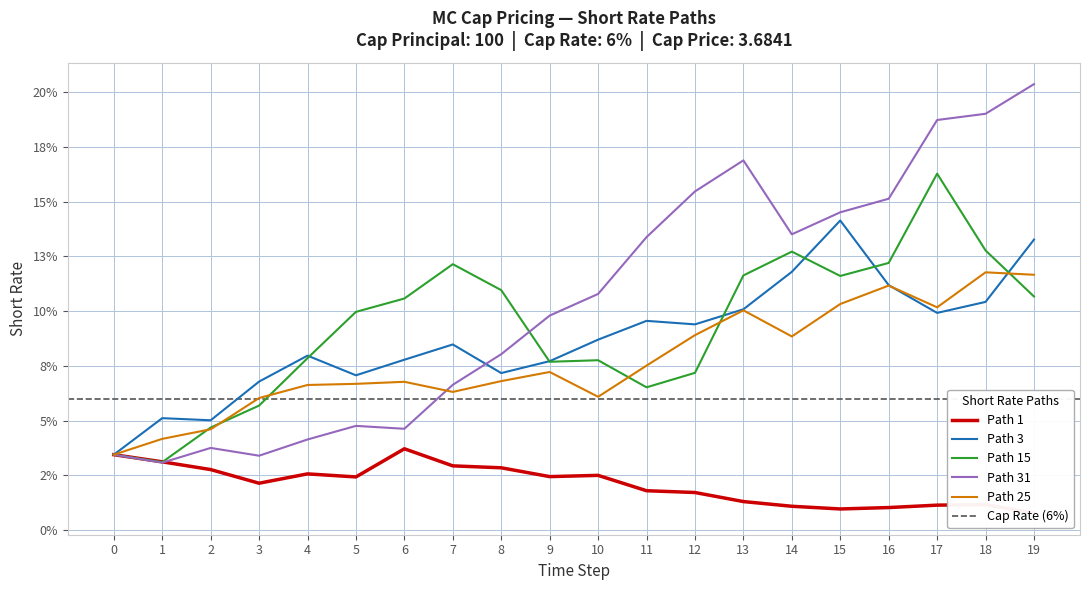

List the labels in order of Path 1 value, largest first.

6, 0, 1, 7, 8, 2, 4, 10, 9, 5, 3, 11, 12, 13, 18, 17, 14, 16, 15, 19